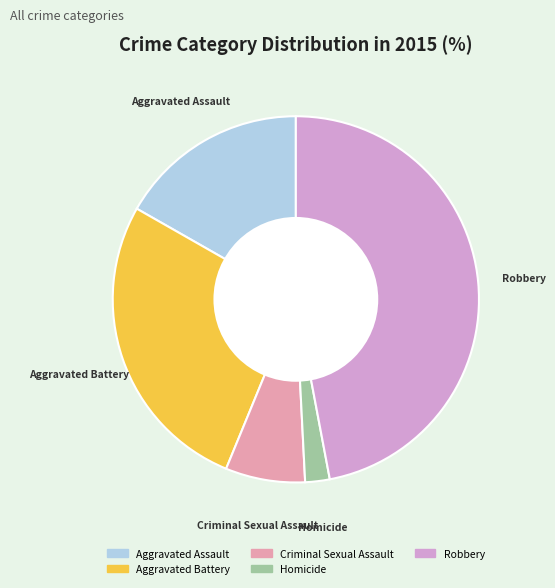

Does any single category account for the majority?

No